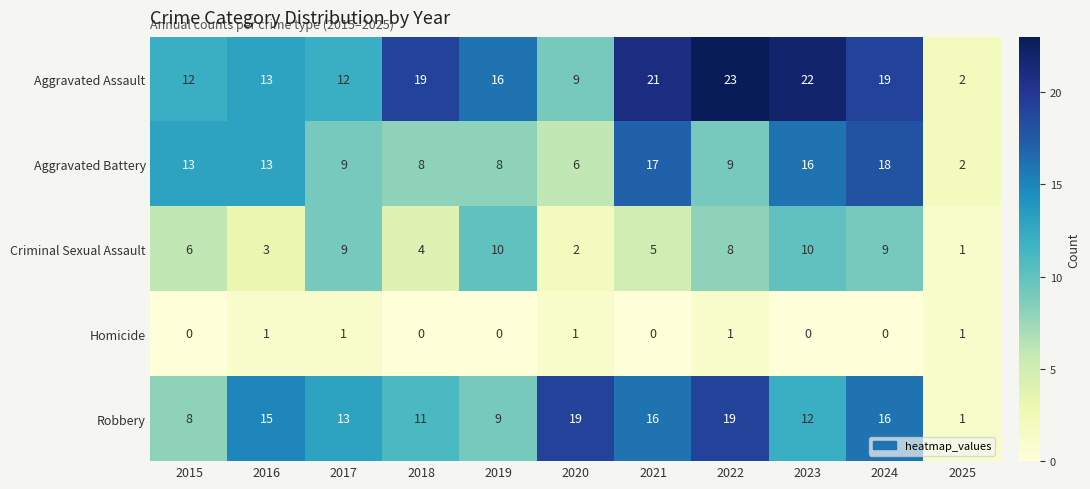

Is it true that Aggravated Assault equals 13 at 2016?

True